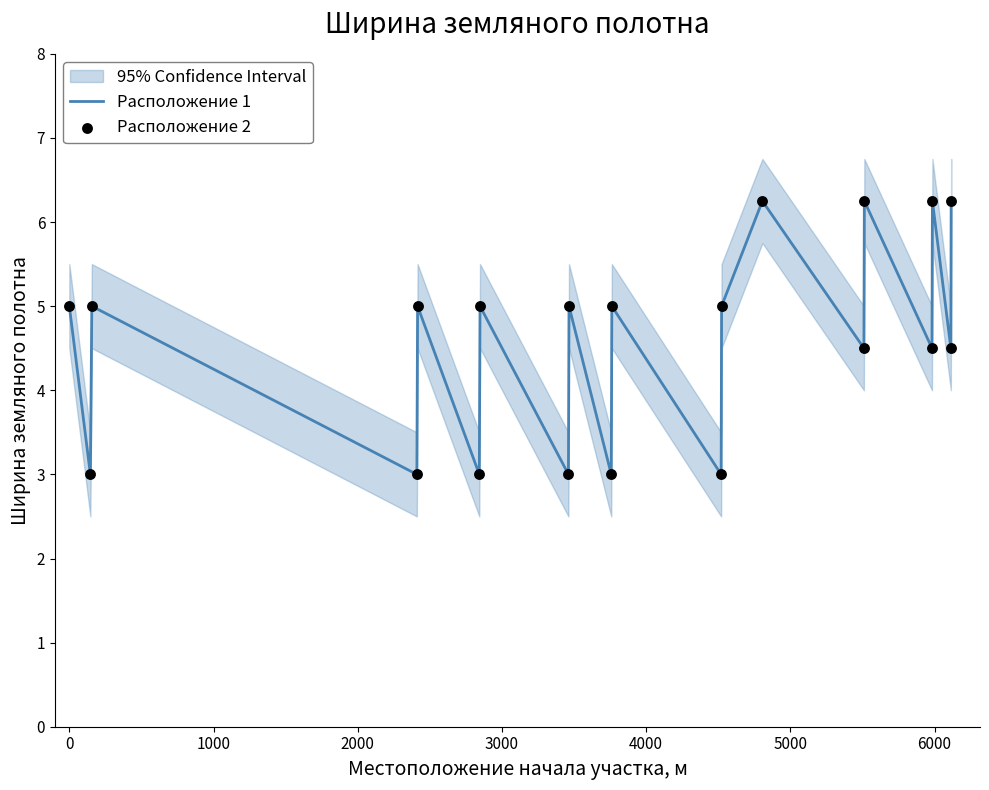

Which series contains the highest Y value?

Расположение 1